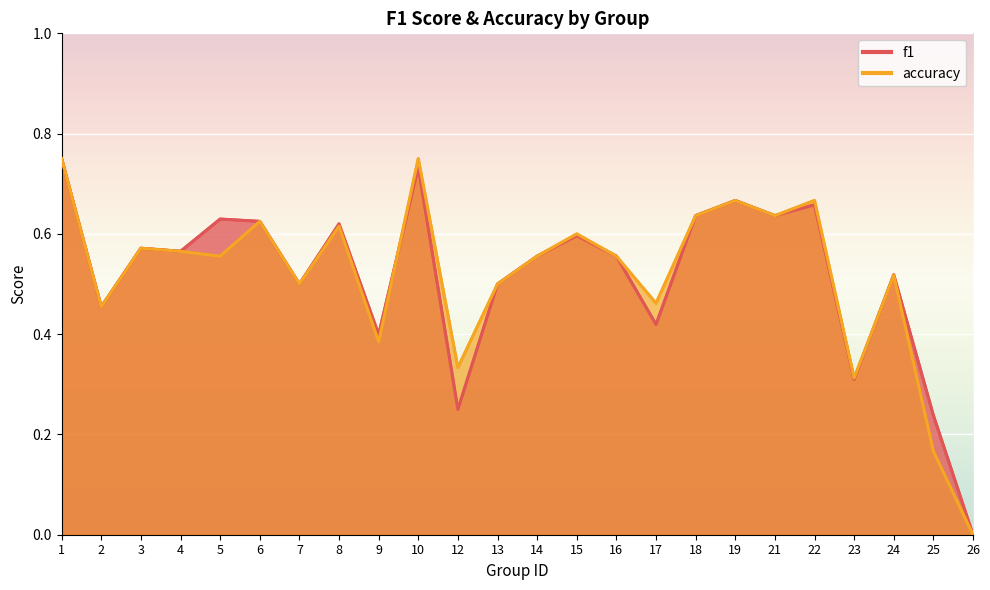

Count the number of data series in this chart.

2